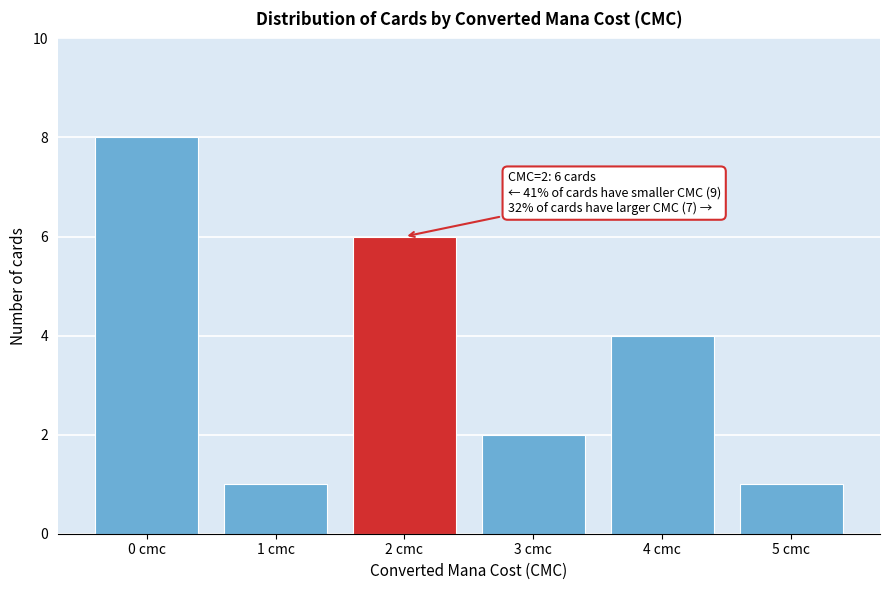

Reading left to right, what are all the values shown in this chart?

0 cmc=8	1 cmc=1	2 cmc=6	3 cmc=2	4 cmc=4	5 cmc=1